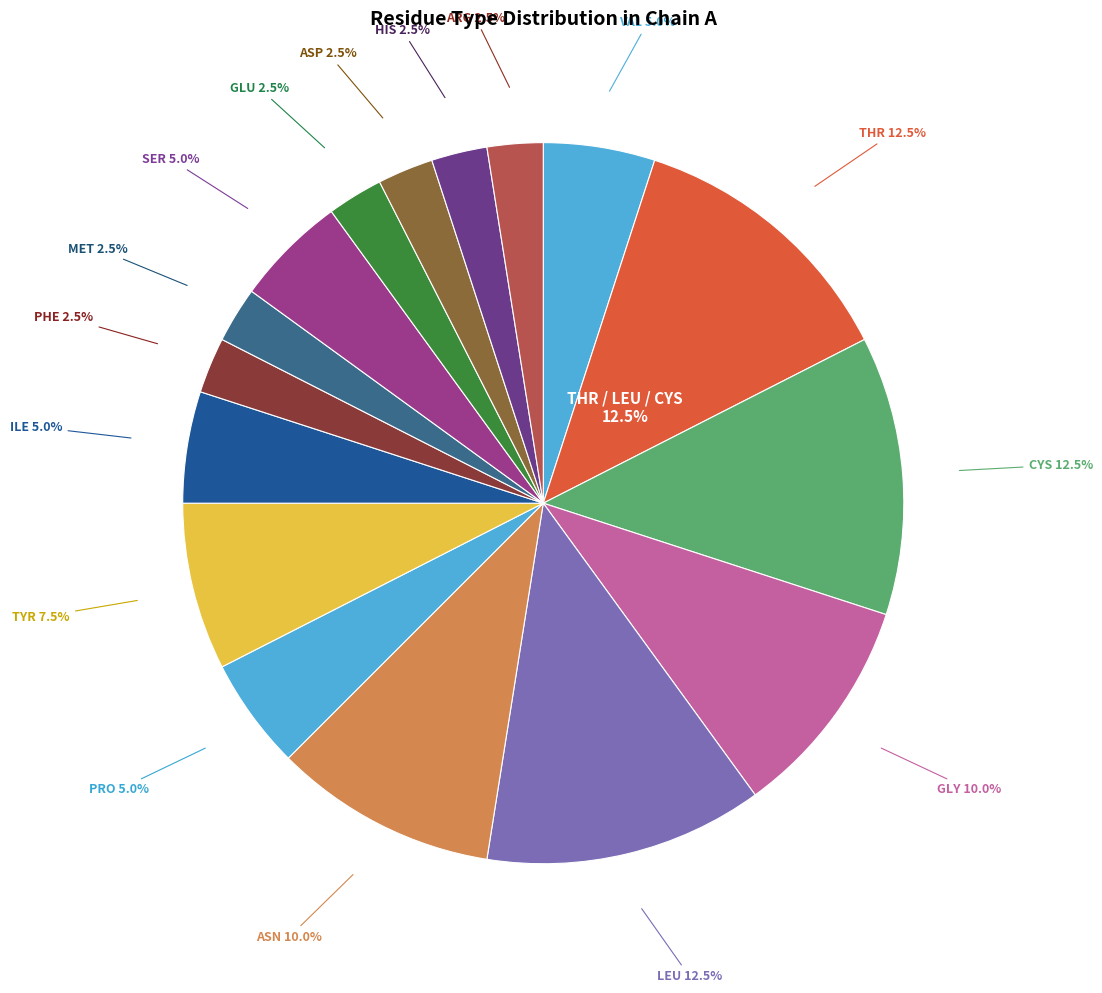

Do THR and PRO together represent more than half of the pie?

No